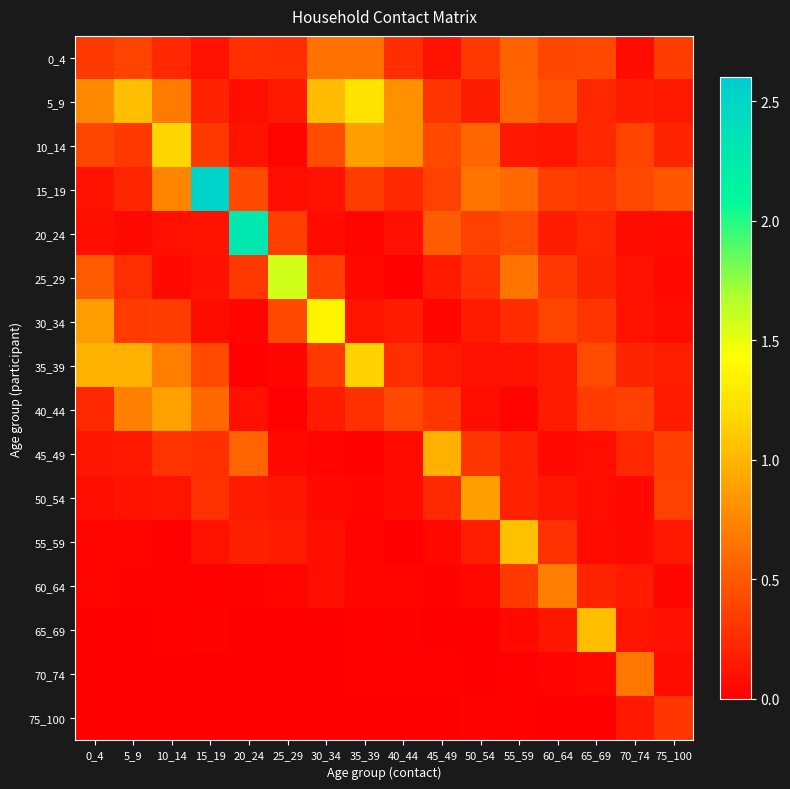

At how many categories does at least one series exceed 0?

16